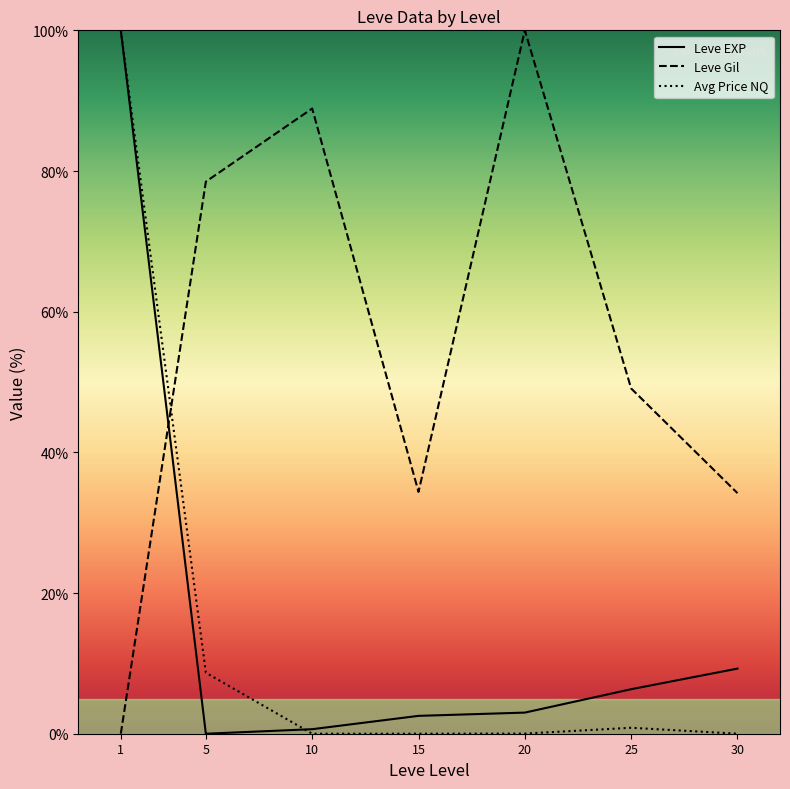

At which label does Leve Gil reach its peak?

20